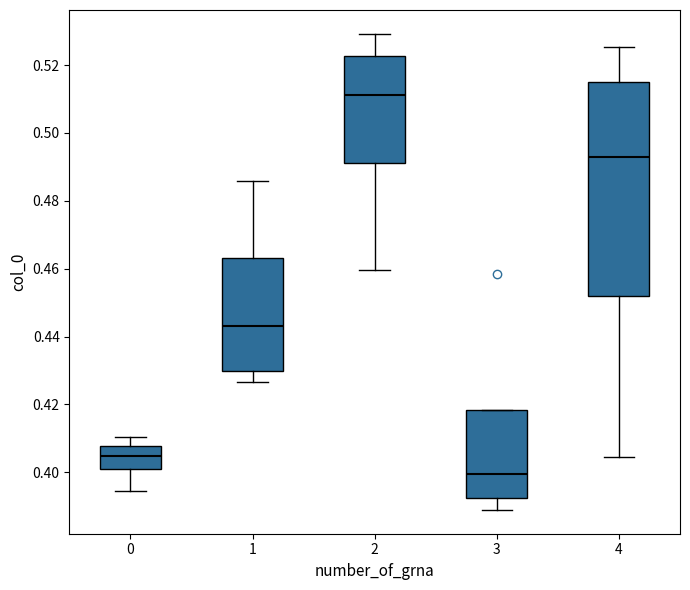

Where does the median line of the box at x = 0 sit on the y-axis? The values are not printed on the chart, so give them approximately, as read against the axis.

0.404